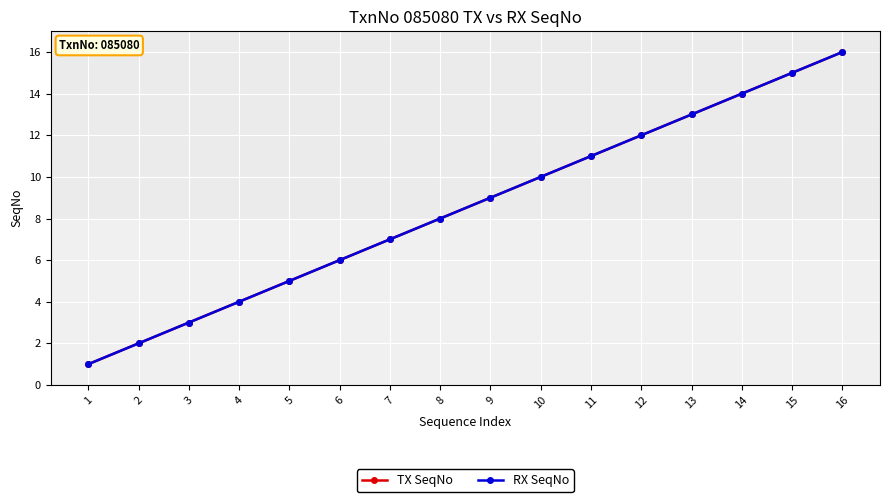

Reading left to right, transcribe all the data shown in this chart.

TX SeqNo: 1=1	2=2	3=3	4=4	5=5	6=6	7=7	8=8	9=9	10=10	11=11	12=12	13=13	14=14	15=15	16=16
RX SeqNo: 1=1	2=2	3=3	4=4	5=5	6=6	7=7	8=8	9=9	10=10	11=11	12=12	13=13	14=14	15=15	16=16